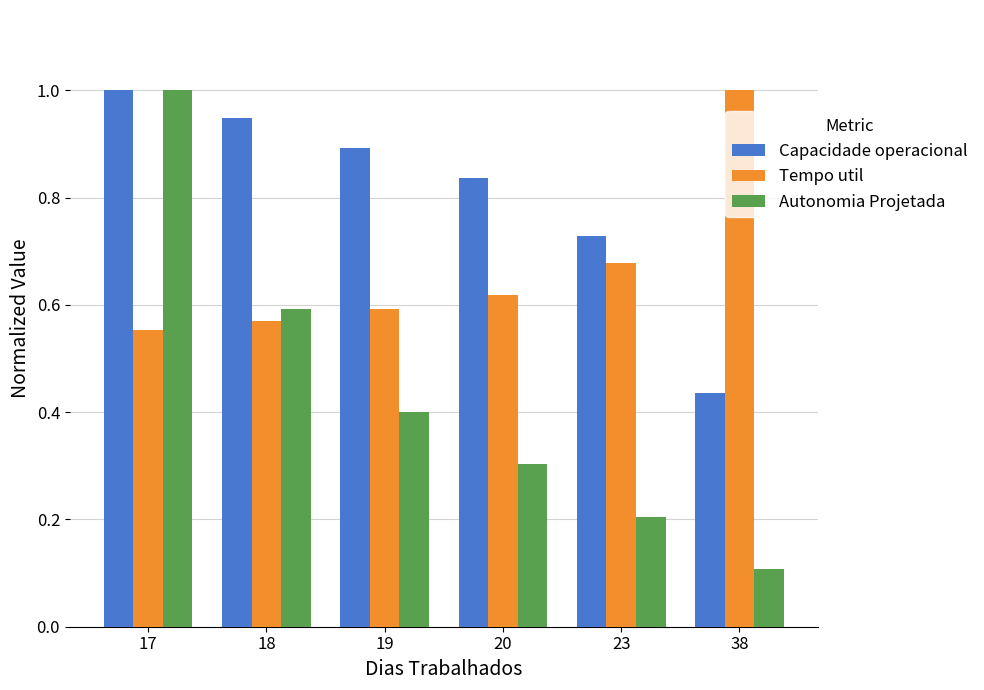

Which category has the lowest value in the Capacidade operacional series?

38